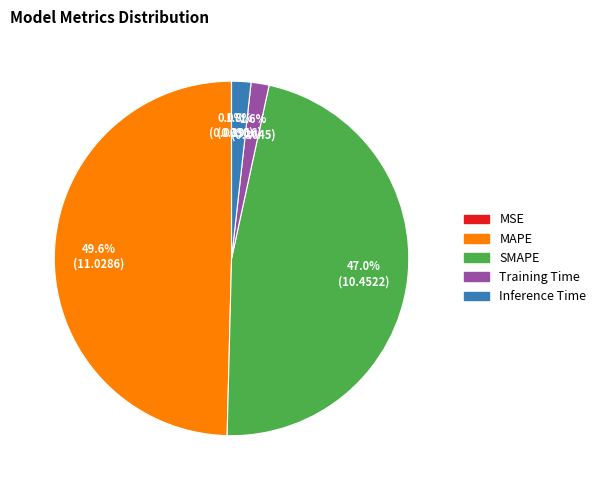

What is the largest slice in the pie chart?

MAPE